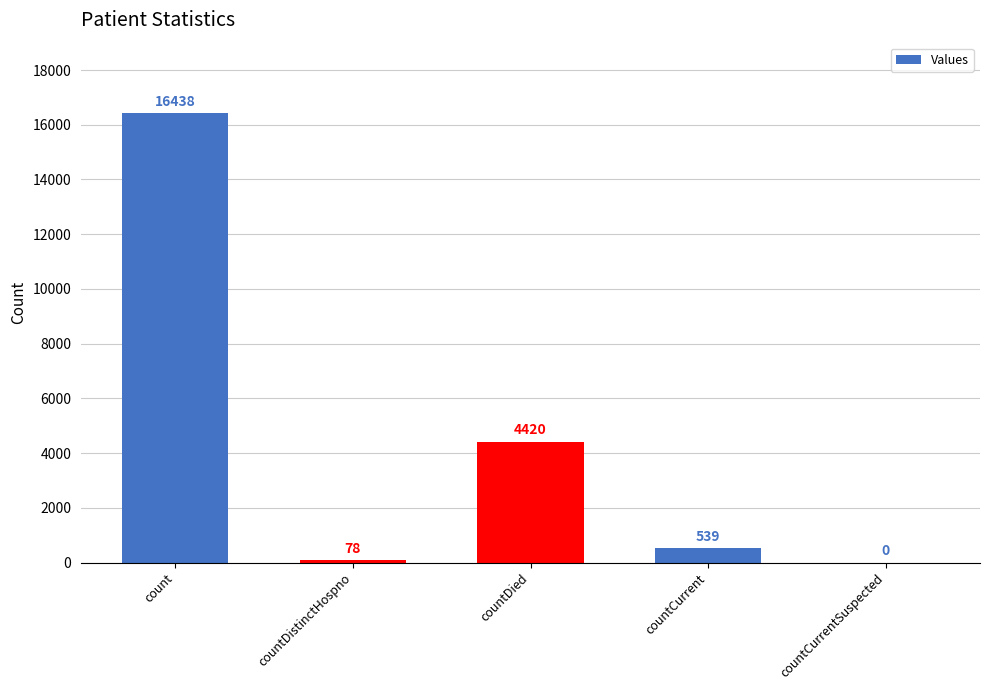

Reading left to right, what are all the values shown in this chart?

16438	78	4420	539	0